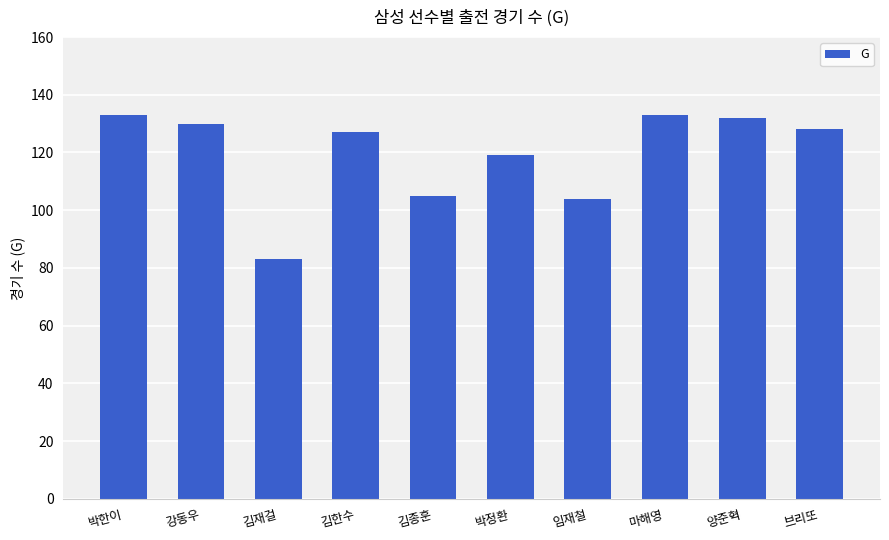

The value at 양준혁 is 91. True or false?

False